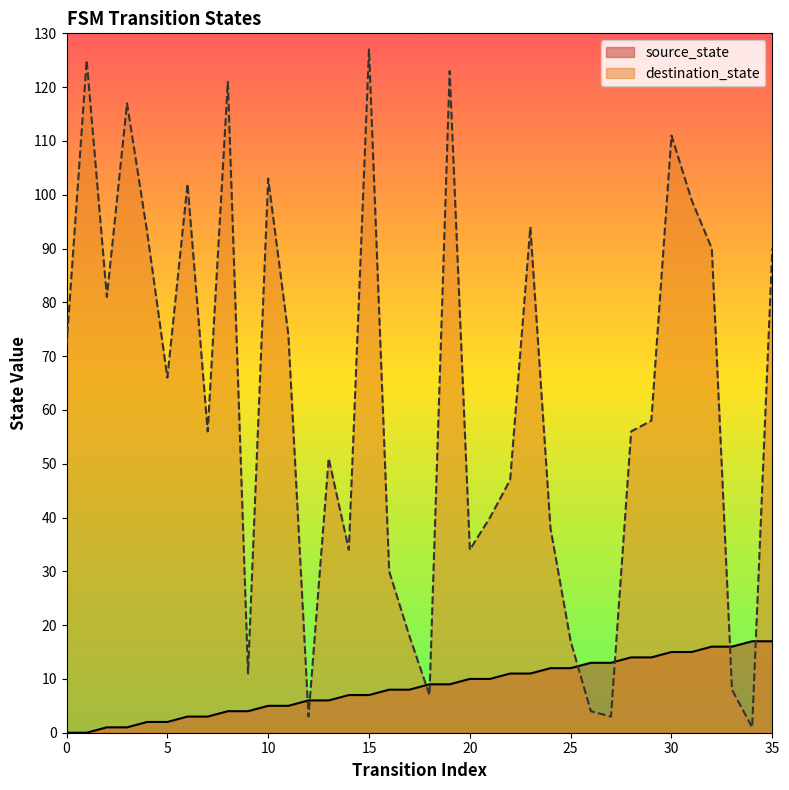

At 29, list the series in order from largest to smallest.

destination_state, source_state